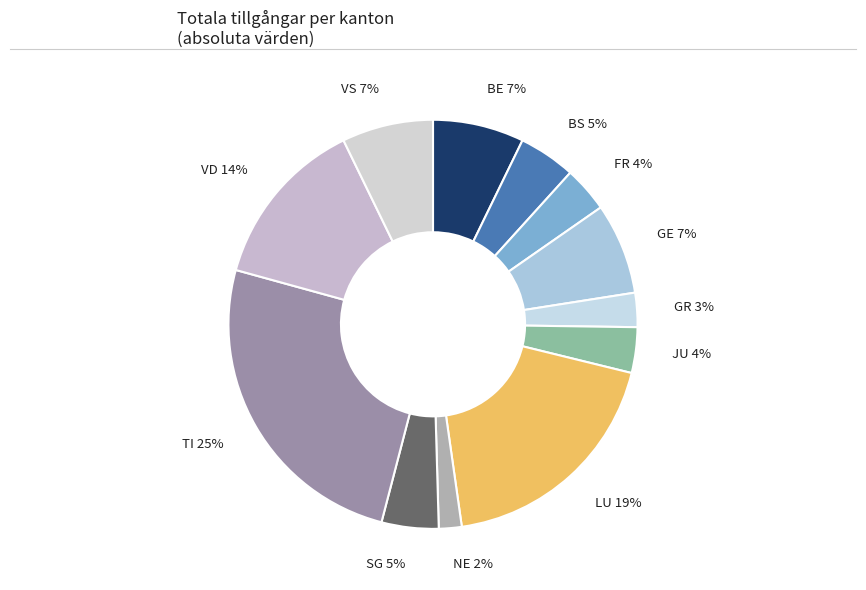

True or false: TI accounts for 25% of the total.

True